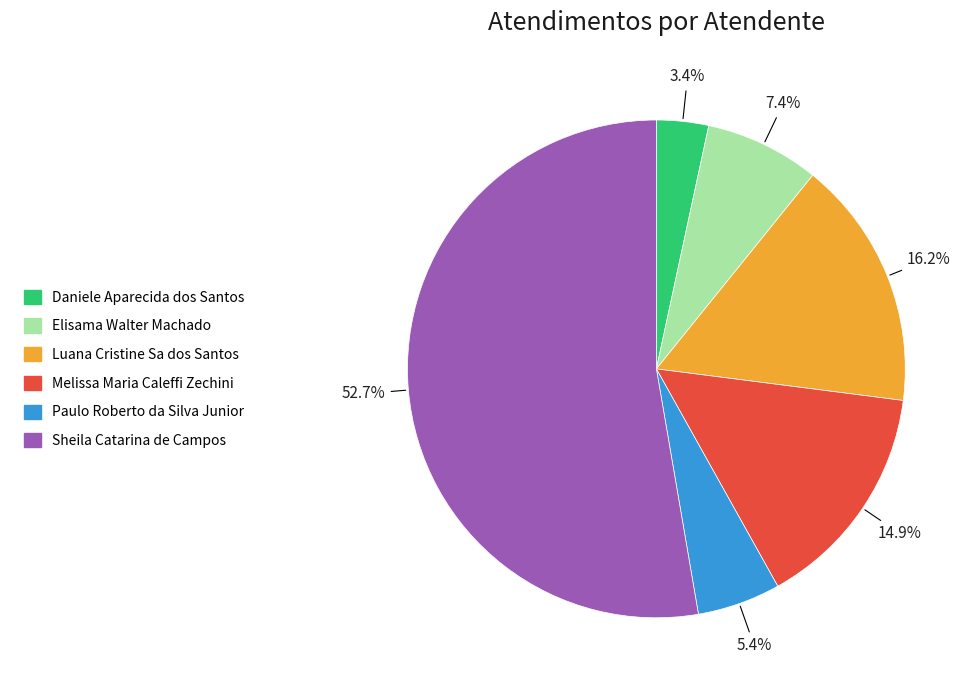

What percentage is the Elisama Walter Machado slice, to the nearest percent?

7%